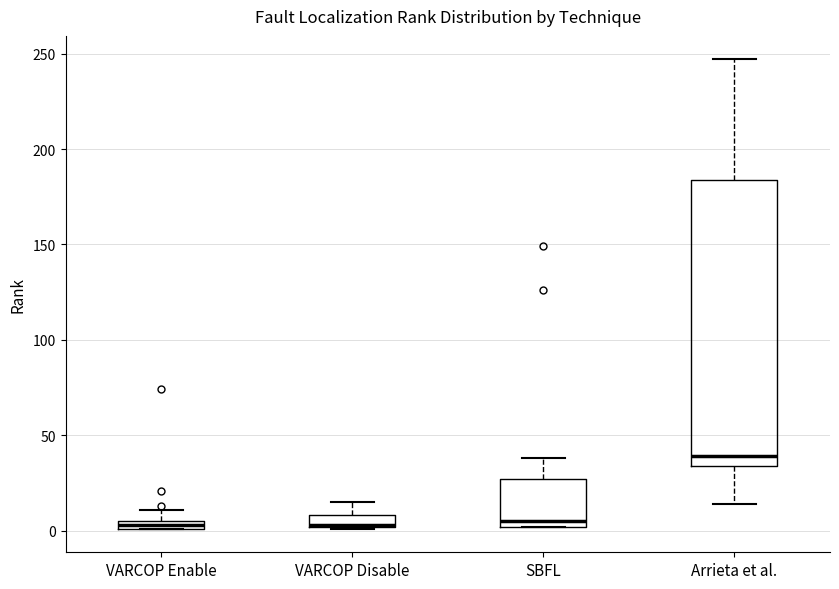

Where does the upper whisker of the box for SBFL end on the y-axis? The values are not printed on the chart, so give them approximately, as read against the axis.

40